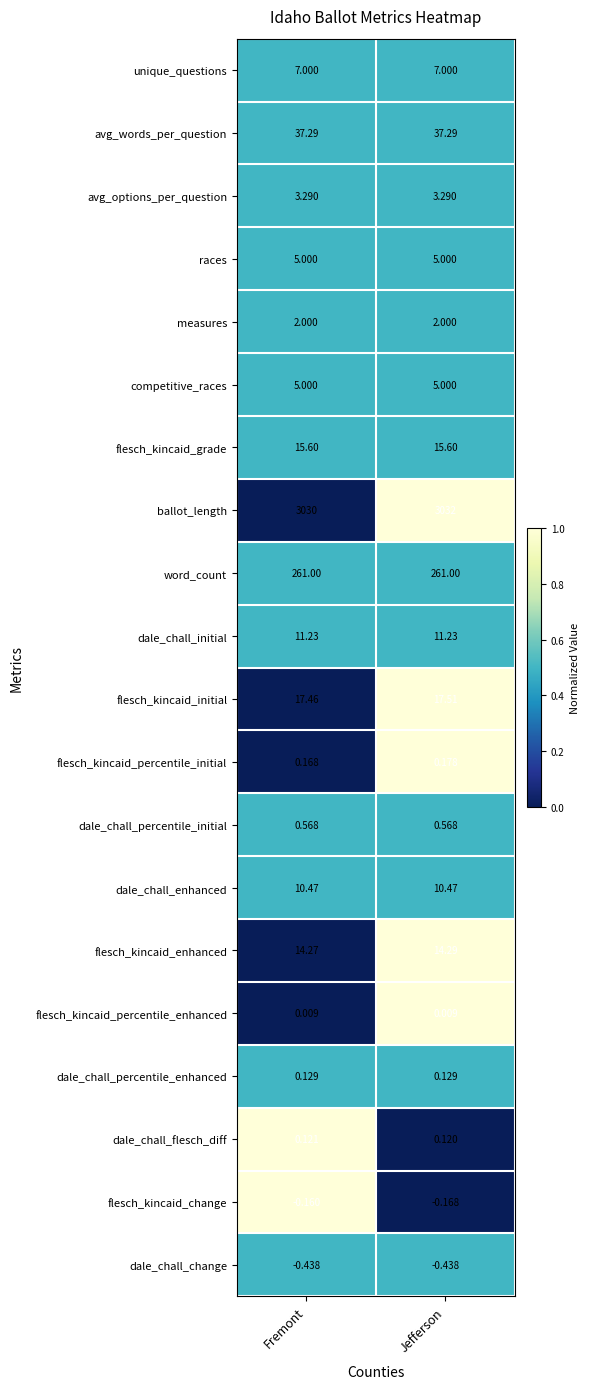

How many categories are shown in the chart?

2